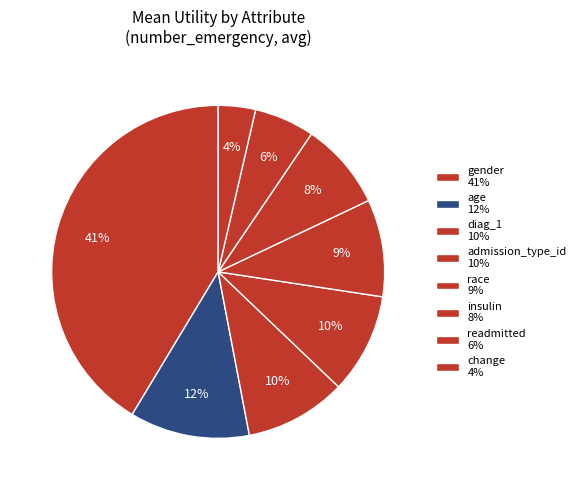

Count the number of slices in the pie.

8